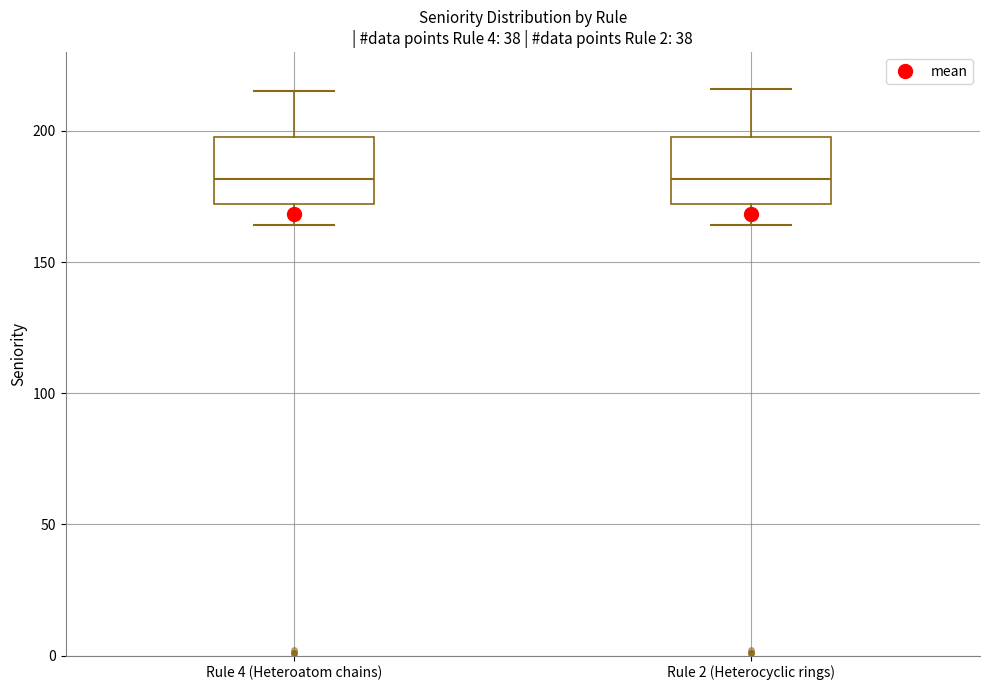

Where is the lower edge of the box for Rule 4 (Heteroatom chains) on the y-axis? The values are not printed on the chart, so give them approximately, as read against the axis.

170